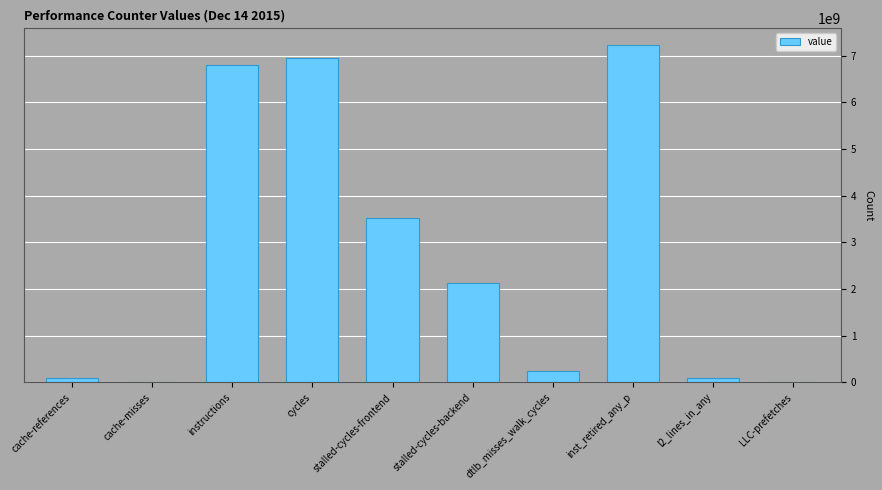

True or false: the data shows 246169266 at dtlb_misses_walk_cycles.

True